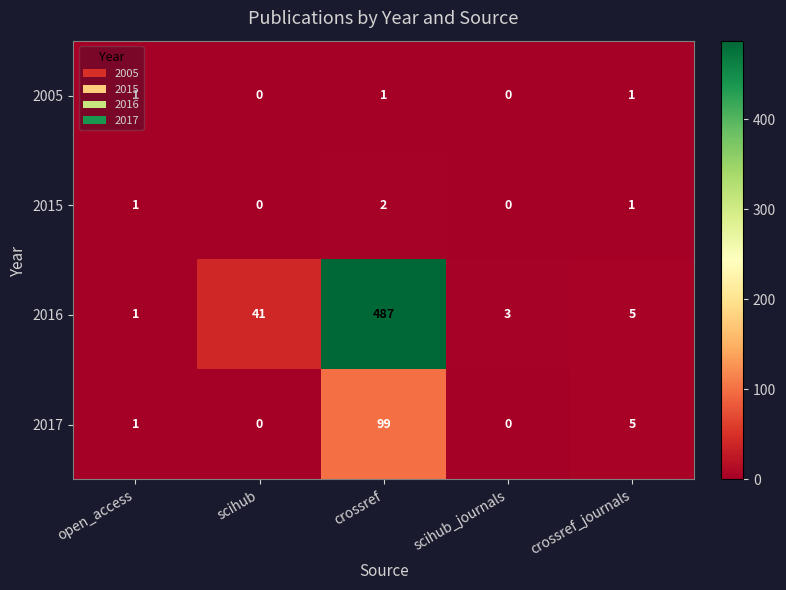

List the series in order of their peak value, highest first.

2016, 2017, 2015, 2005